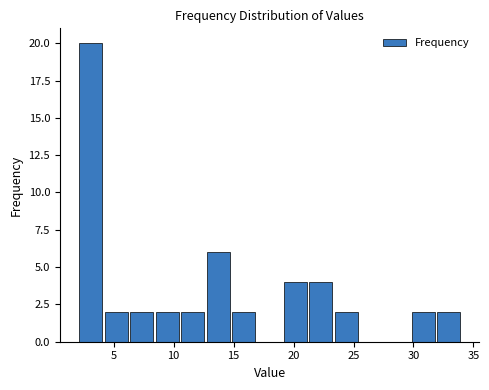

Reading left to right, list every bar in this chart as the range it spans on the x-axis followed by its height. Neither the bar edges nor the heights are printed on the chart, so give them approximately, as read against the axes.

2.0 to 4.0: 20
4.0 to 6.5: 2
6.5 to 8.5: 2
8.5 to 10.5: 2
10.5 to 12.5: 2
12.5 to 15.0: 6
15.0 to 17.0: 2
17.0 to 19.0: 0
19.0 to 21.0: 4
21.0 to 23.5: 4
23.5 to 25.5: 2
25.5 to 27.5: 0
27.5 to 29.5: 0
29.5 to 32.0: 2
32.0 to 34.0: 2